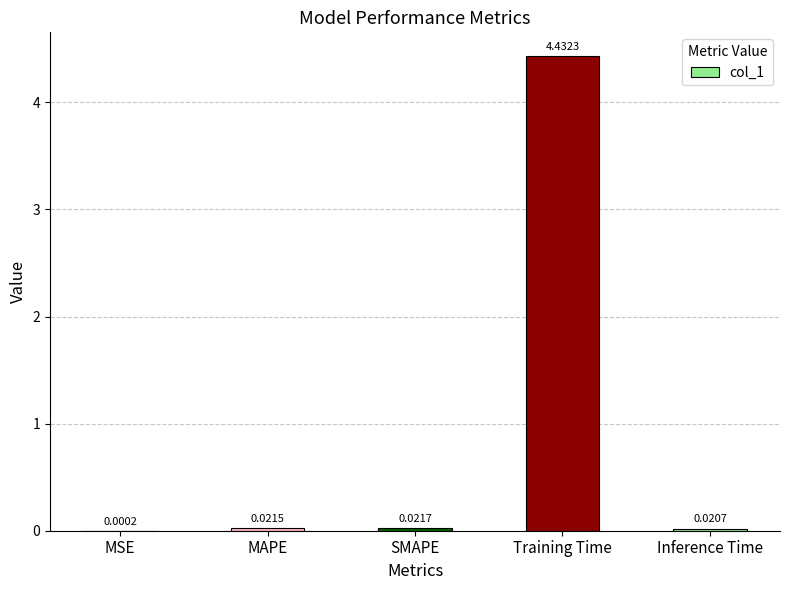

At which label is the value closest to 2?

SMAPE